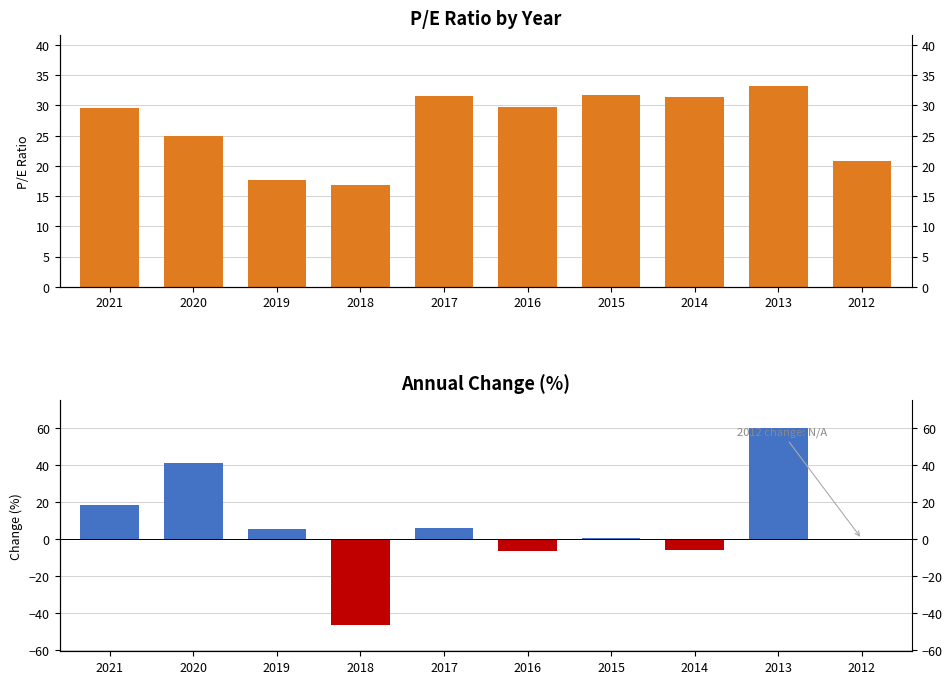

What is the spread (max minus min) of values at 2016?

36.0